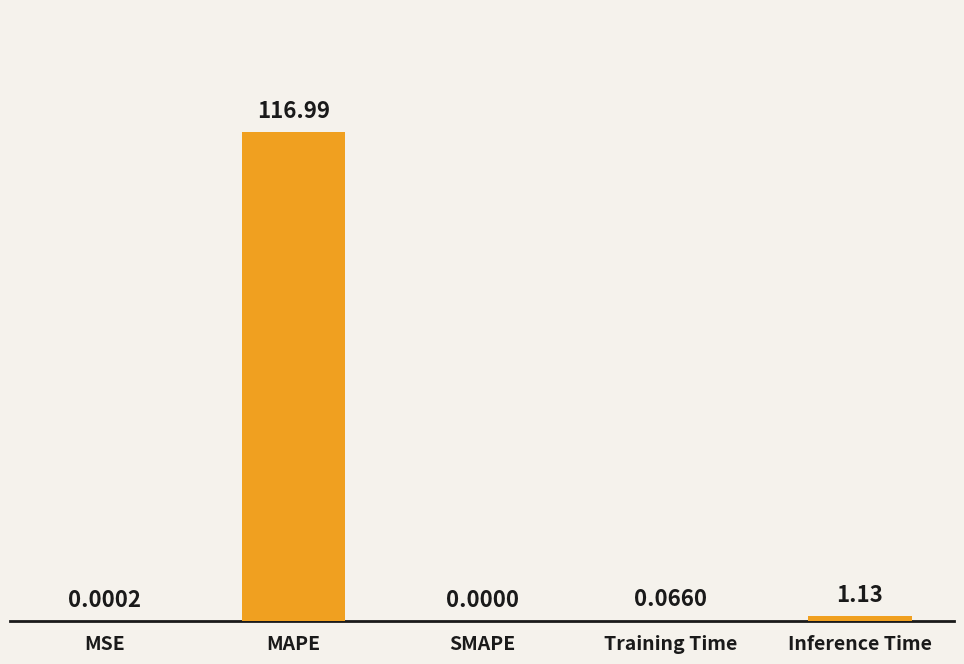

What is the sum of all values?

118.2